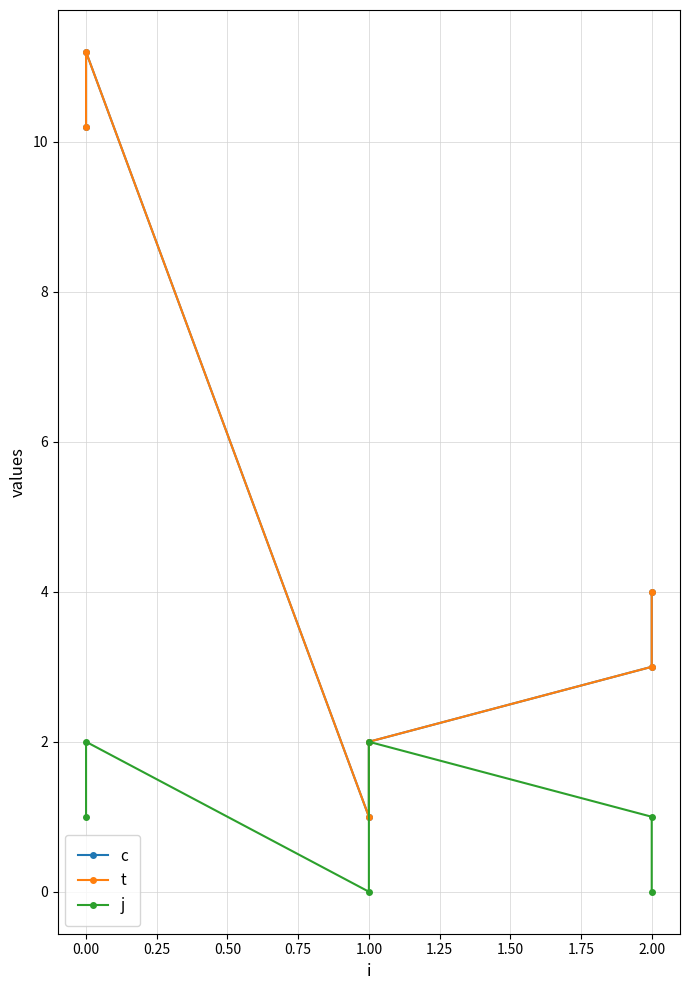

In c, how many points are higher than both neighbors (excluding endpoints)?

1